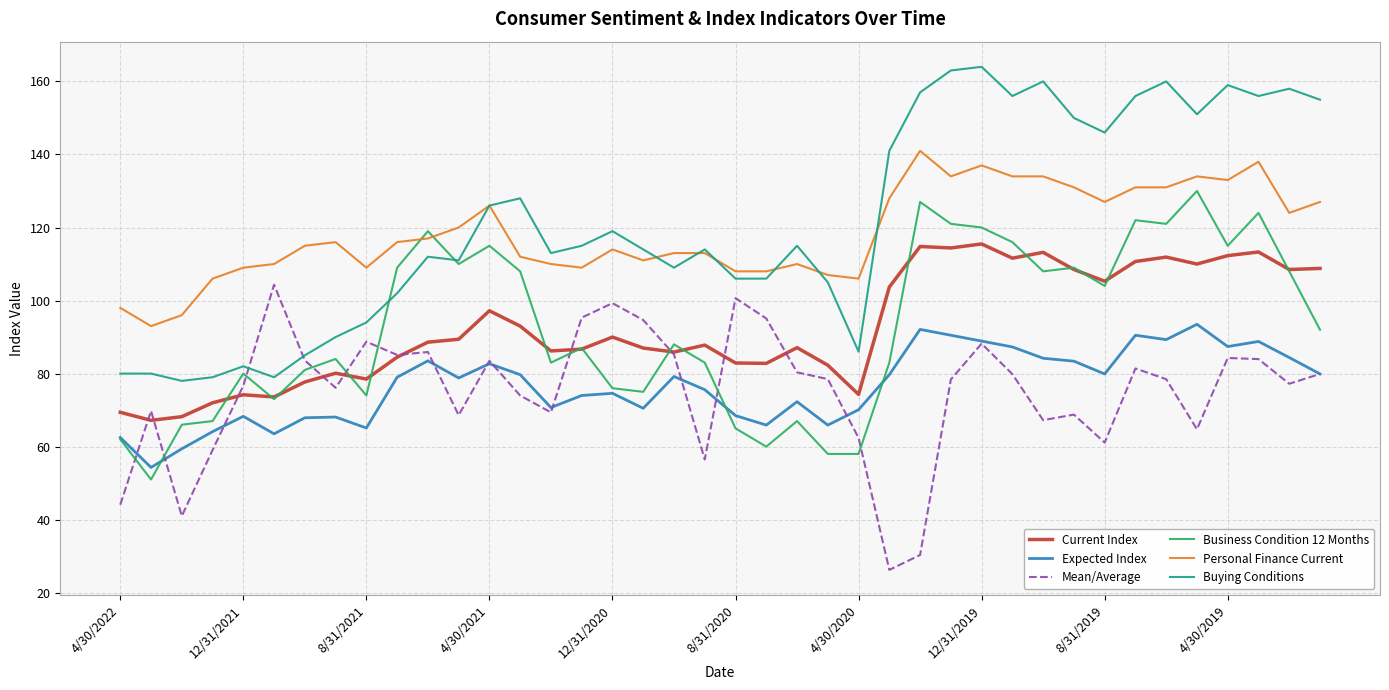

What is the maximum value shown in the chart?

164.0